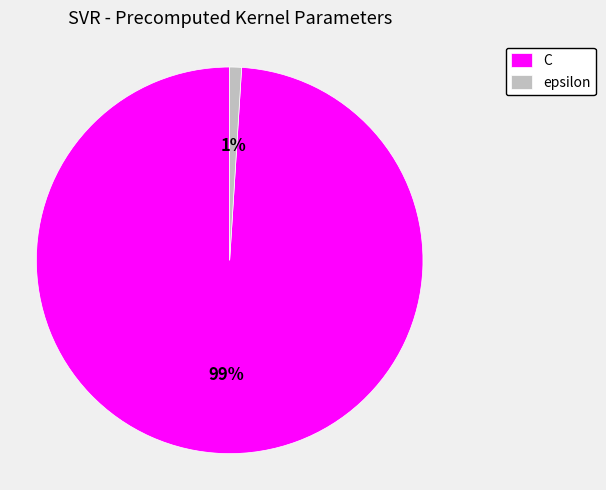

Which category has the biggest portion of the pie?

C